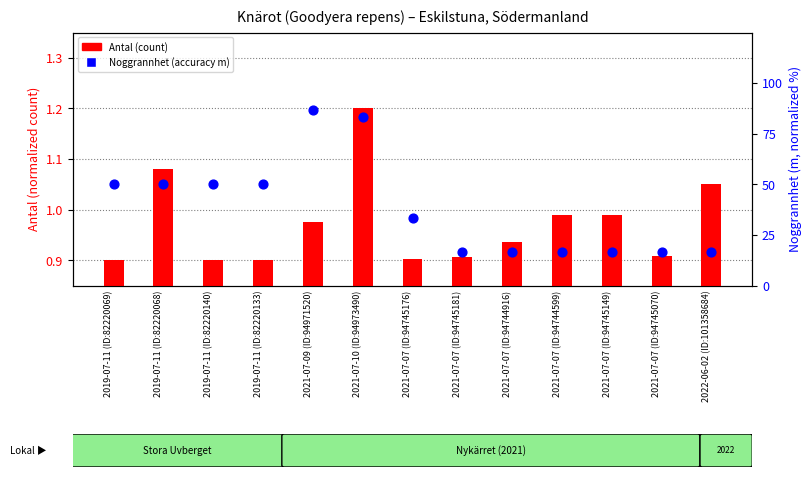

What are all the series names shown in the legend?

Antal (count), Noggrannhet (accuracy m)